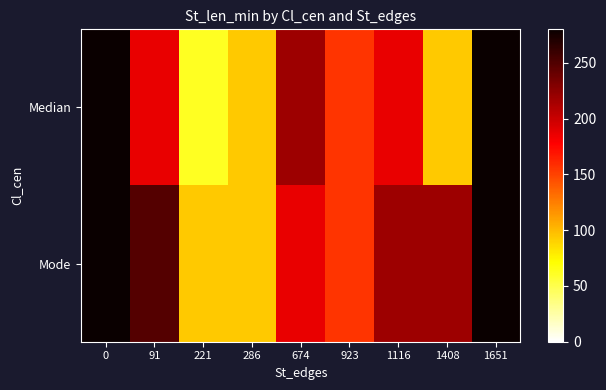

At how many categories does at least one series exceed 244?

3